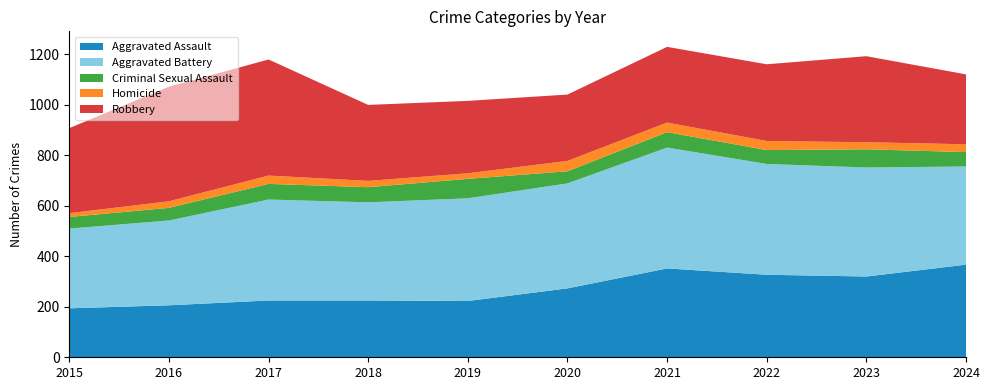

At which label is Aggravated Battery closest to 670?

2020